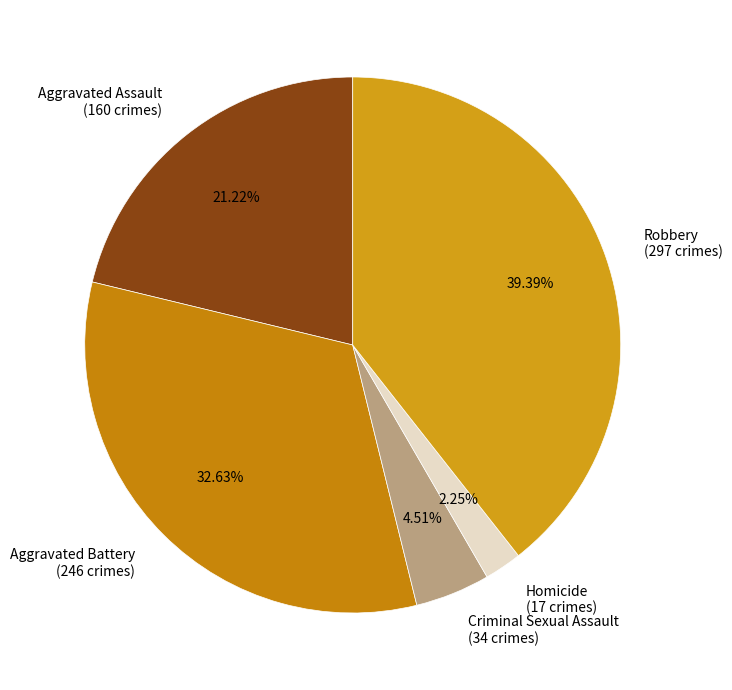

How many segments does this pie chart have?

5